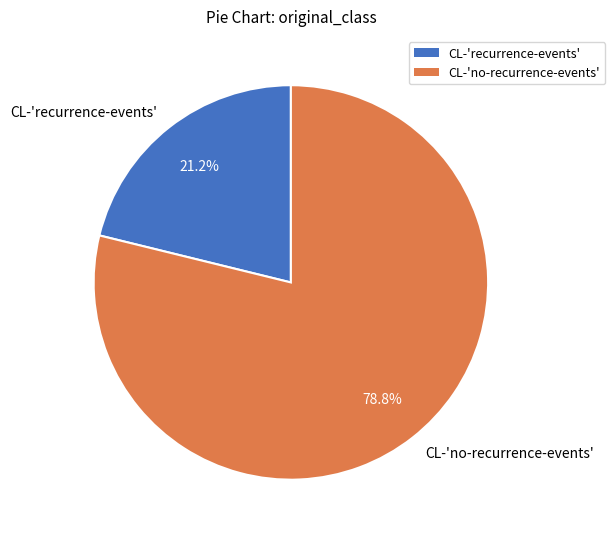

Between CL-'no-recurrence-events' and CL-'recurrence-events', which is larger?

CL-'no-recurrence-events'